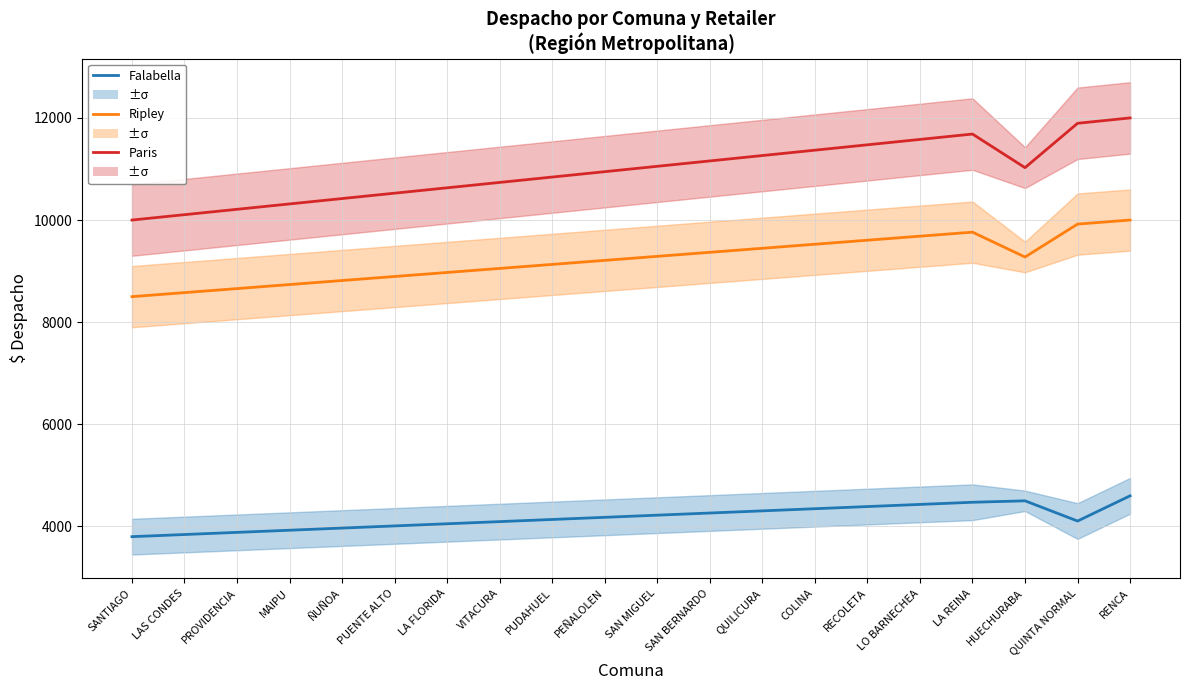

What is the minimum value for Falabella?

3800.0